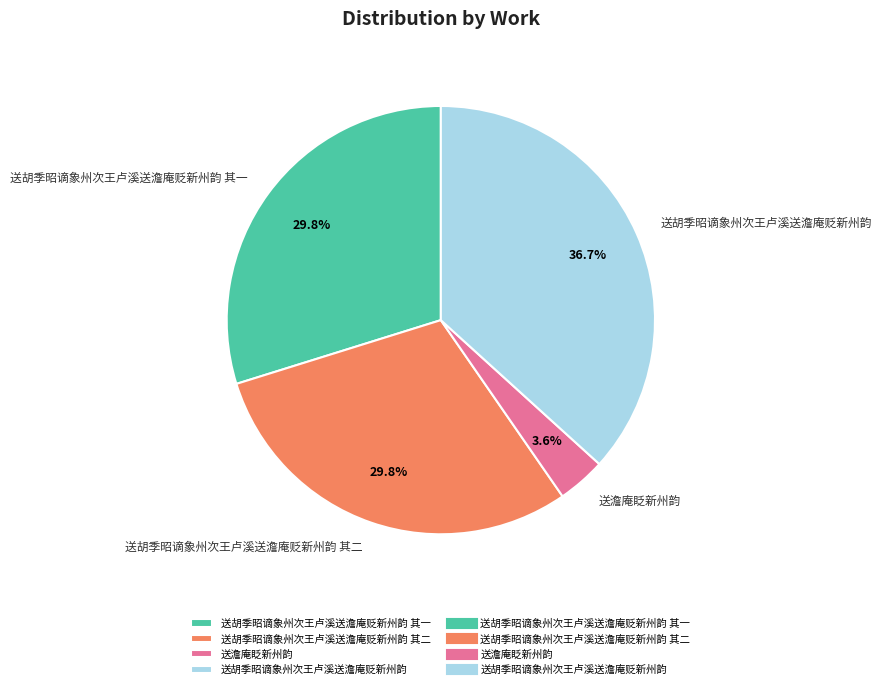

Does 送澹庵眨新州韵 represent more than half of the total?

No